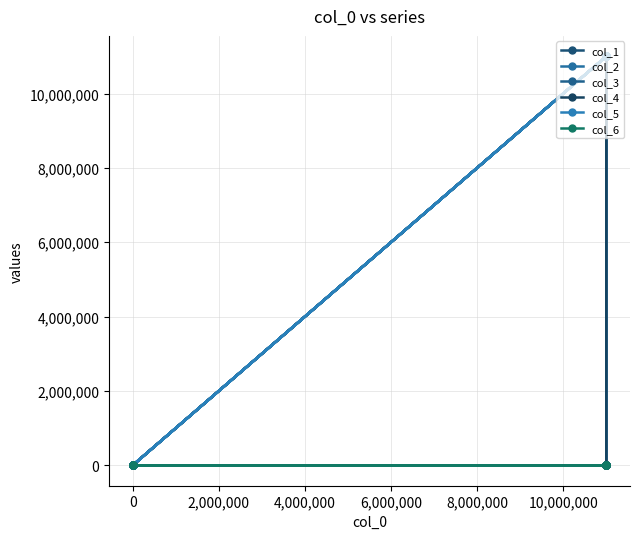

Between 12,000,000 and 8, which is larger?

12,000,000